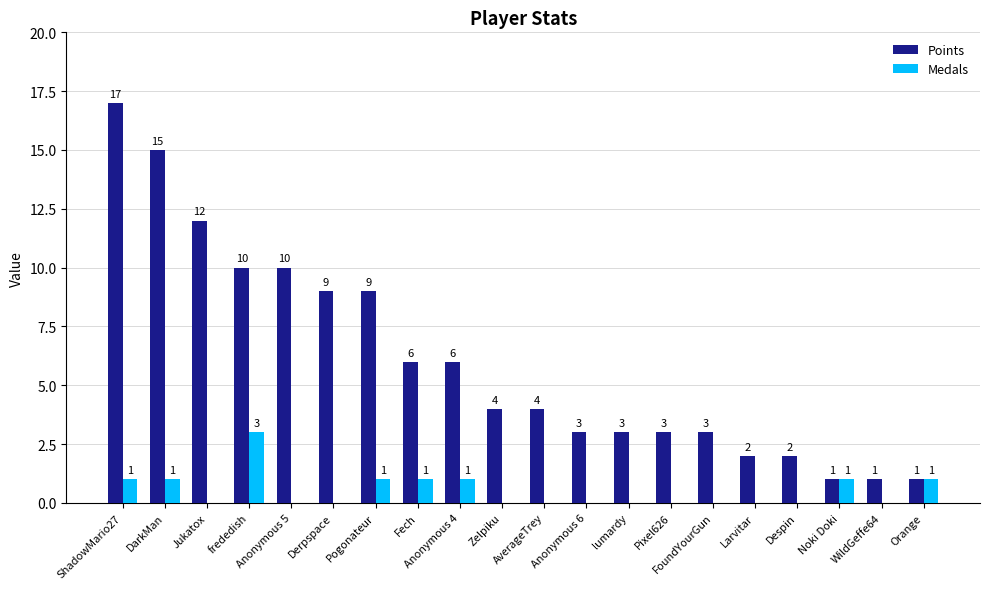

Reading right to left, extract all data points from this chart.

Points: Orange=1	WildGeffe64=1	Noki Doki=1	Despin=2	Larvitar=2	FoundYourGun=3	Pixel626=3	lumardy=3	Anonymous 6=3	AverageTrey=4	Zelpiku=4	Anonymous 4=6	Fech=6	Pogonateur=9	Derpspace=9	Anonymous 5=10	frededish=10	Jukatox=12	DarkMan=15	ShadowMario27=17
Medals: Orange=1	WildGeffe64=0	Noki Doki=1	Despin=0	Larvitar=0	FoundYourGun=0	Pixel626=0	lumardy=0	Anonymous 6=0	AverageTrey=0	Zelpiku=0	Anonymous 4=1	Fech=1	Pogonateur=1	Derpspace=0	Anonymous 5=0	frededish=3	Jukatox=0	DarkMan=1	ShadowMario27=1